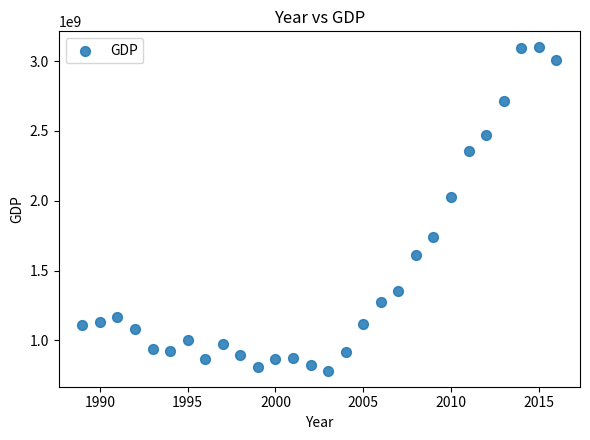

What is the range of Y values (max minus min)?

2312670316.2